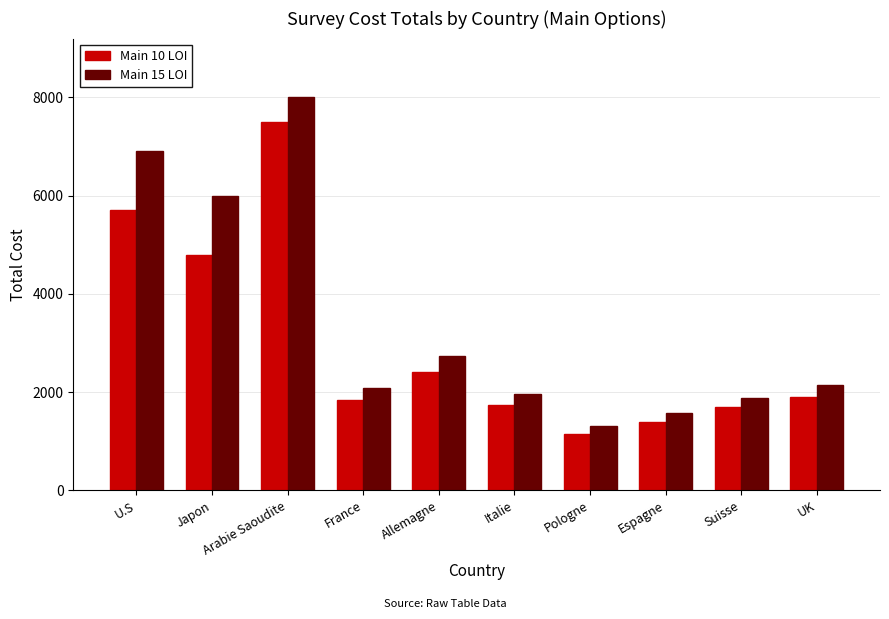

Which label corresponds to the smallest value in the chart?

Pologne